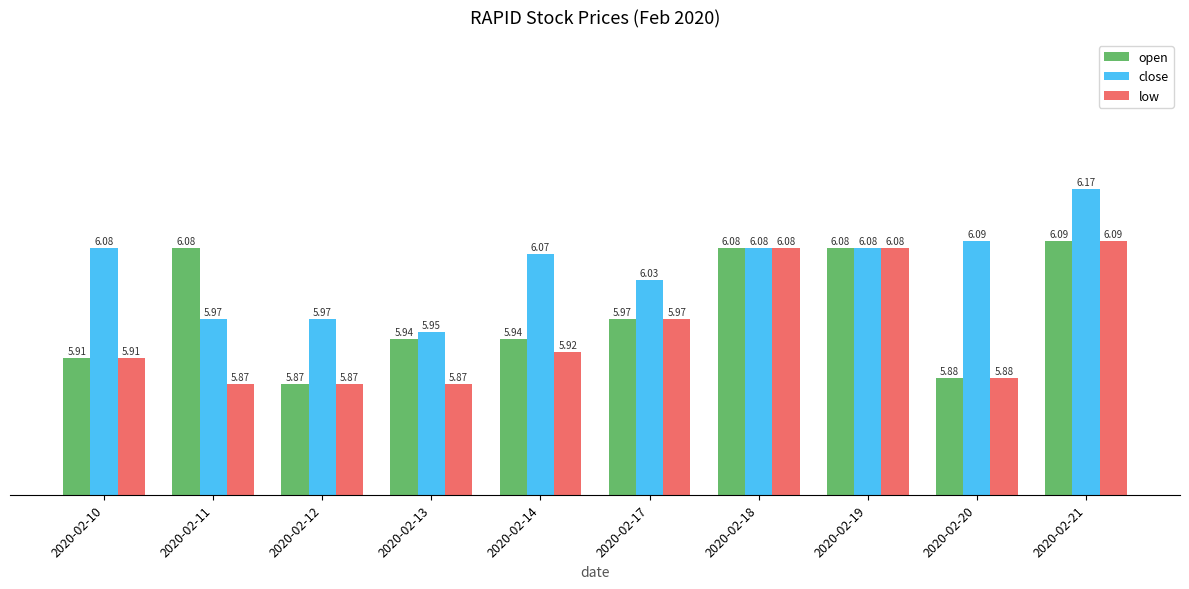

List the series in order of their overall mean, lowest first.

low, open, close